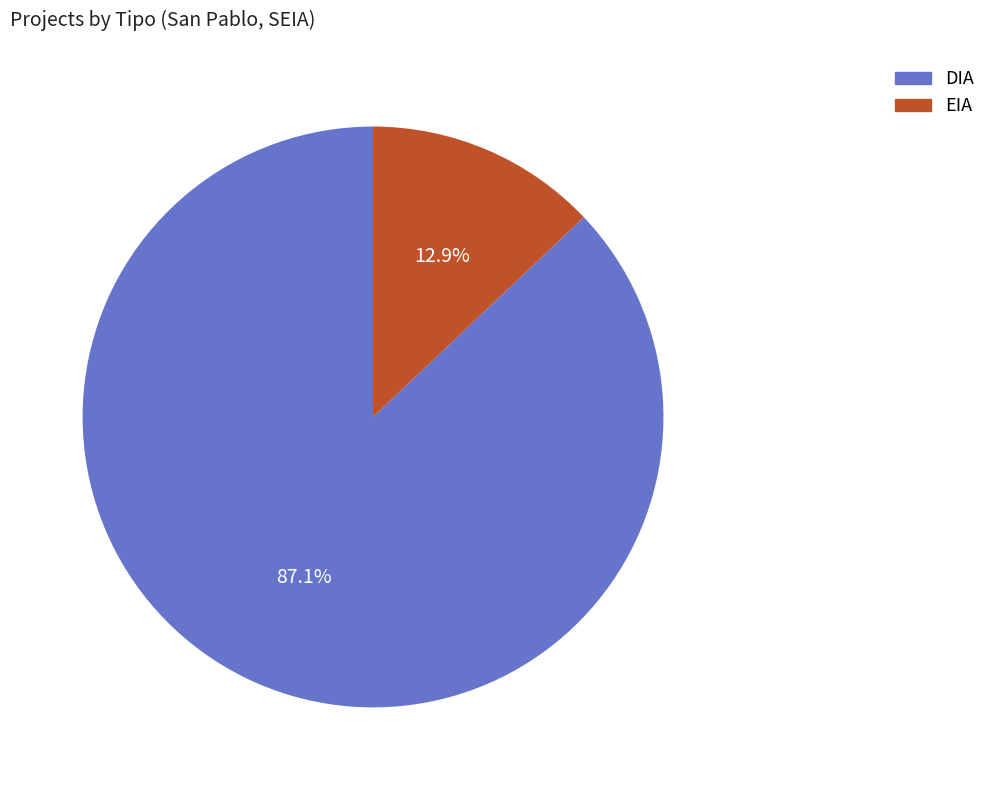

Between EIA and DIA, which is larger?

DIA